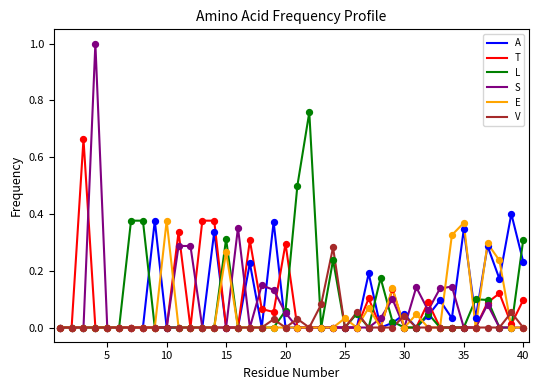

Which series has the largest range (max minus min)?

S